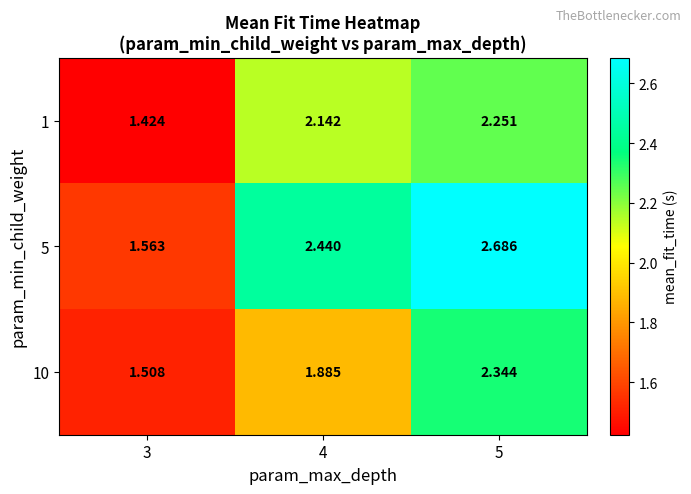

Is the value of 1 at 4 greater than the value of 5 at 5?

No